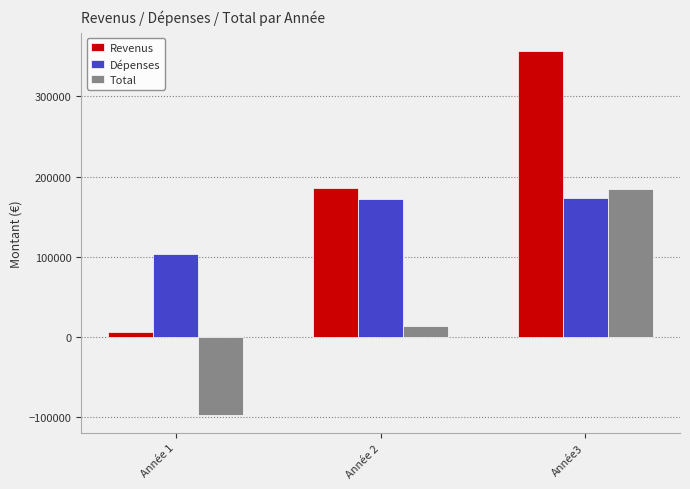

How many values in Total are above zero?

2